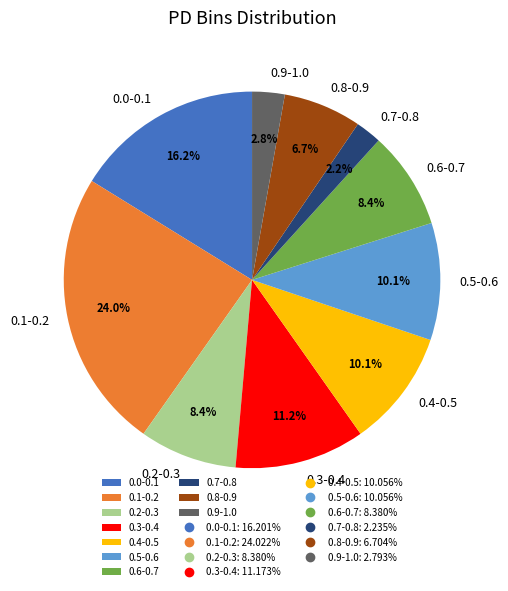

Combined, what portion of the pie is 0.1-0.2 and 0.0-0.1?

40.2%